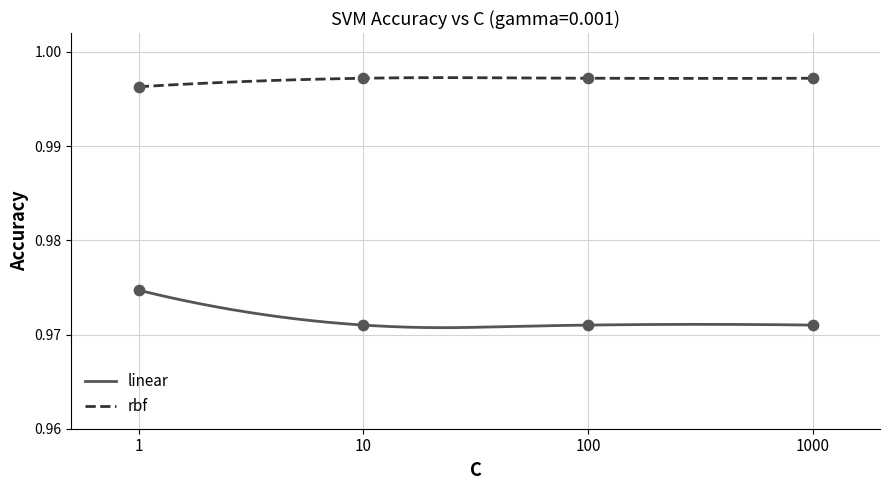

What is the total value across all series at 10?

2.0